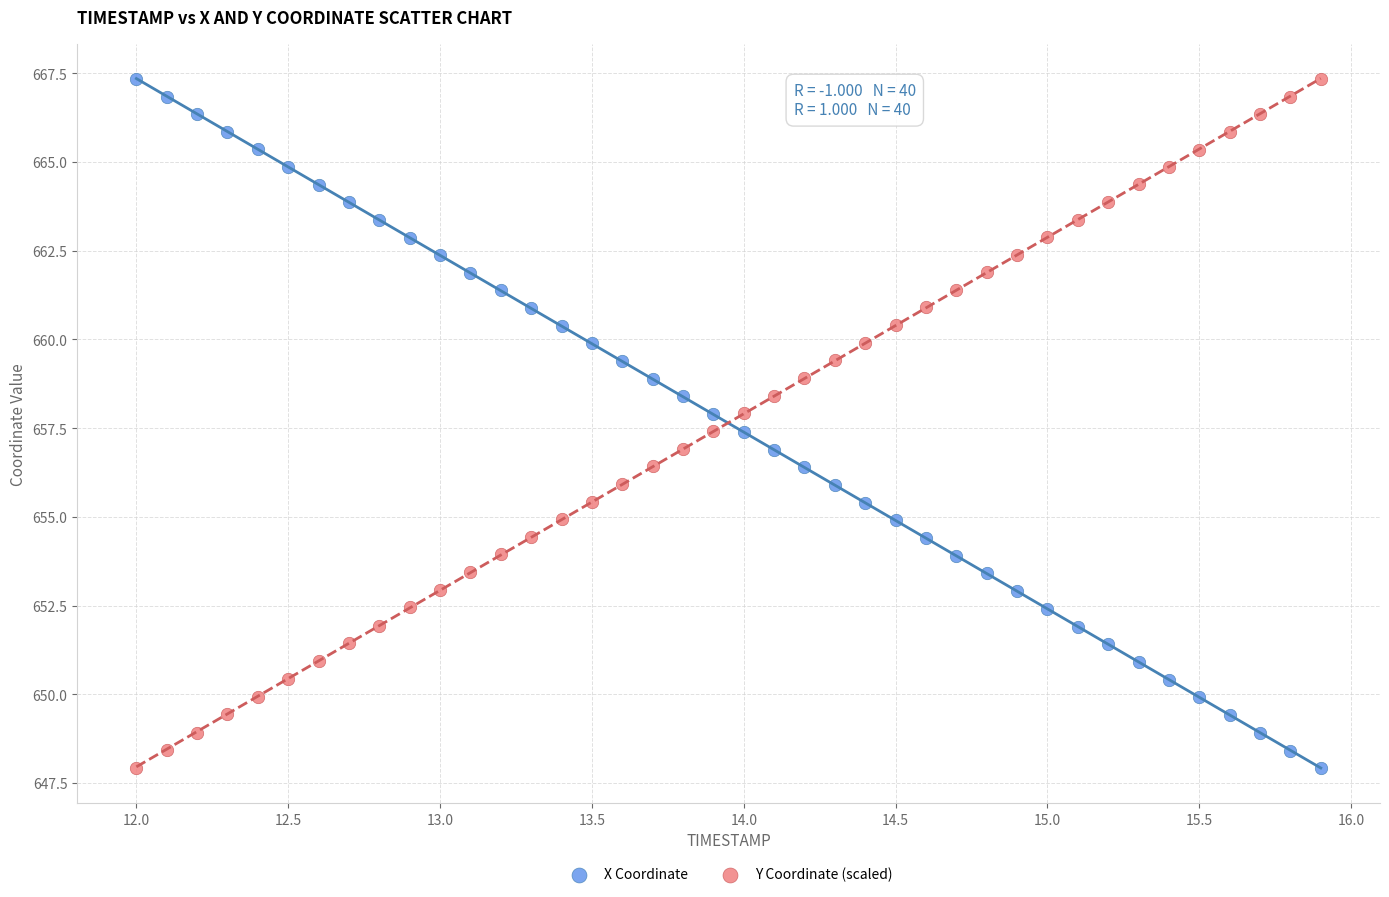

What is the X range (max minus min) for the scatter plot?

3.9